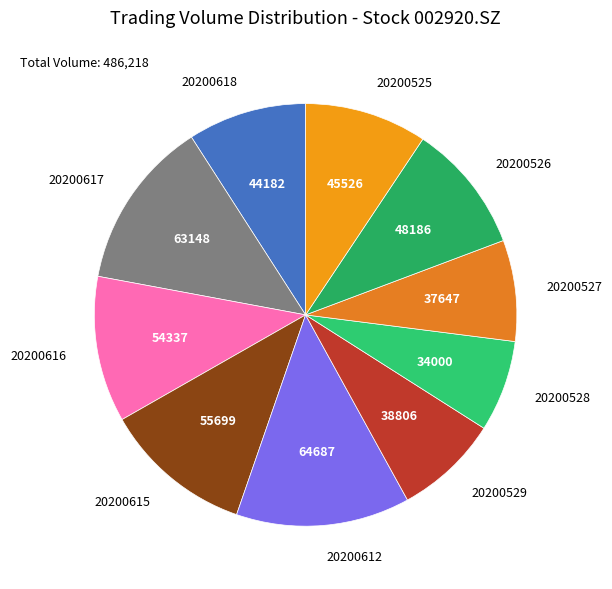

Is there a majority slice in this chart?

No